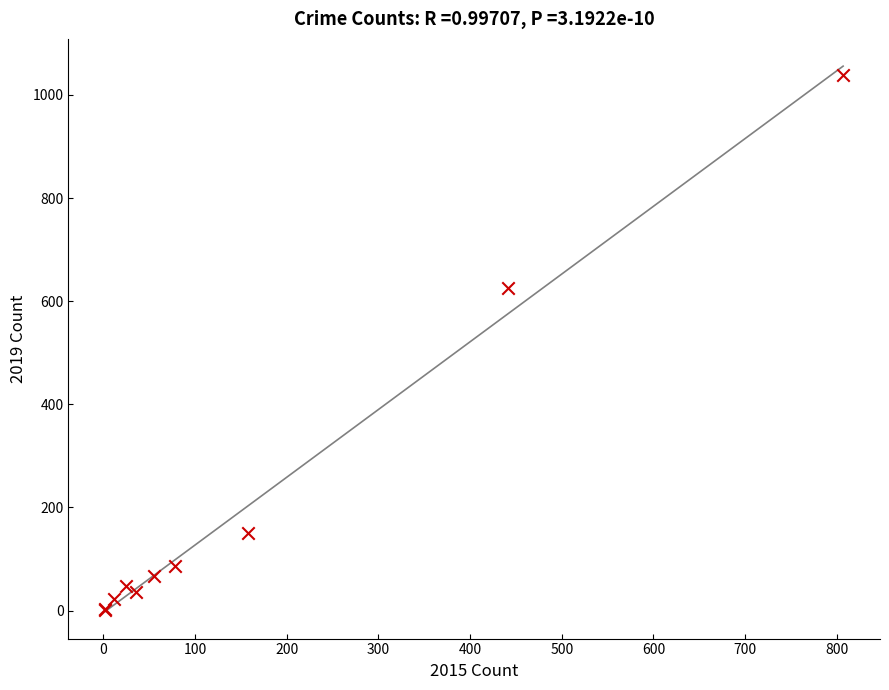

What Y value in the scatter plot is closest to 520?

626